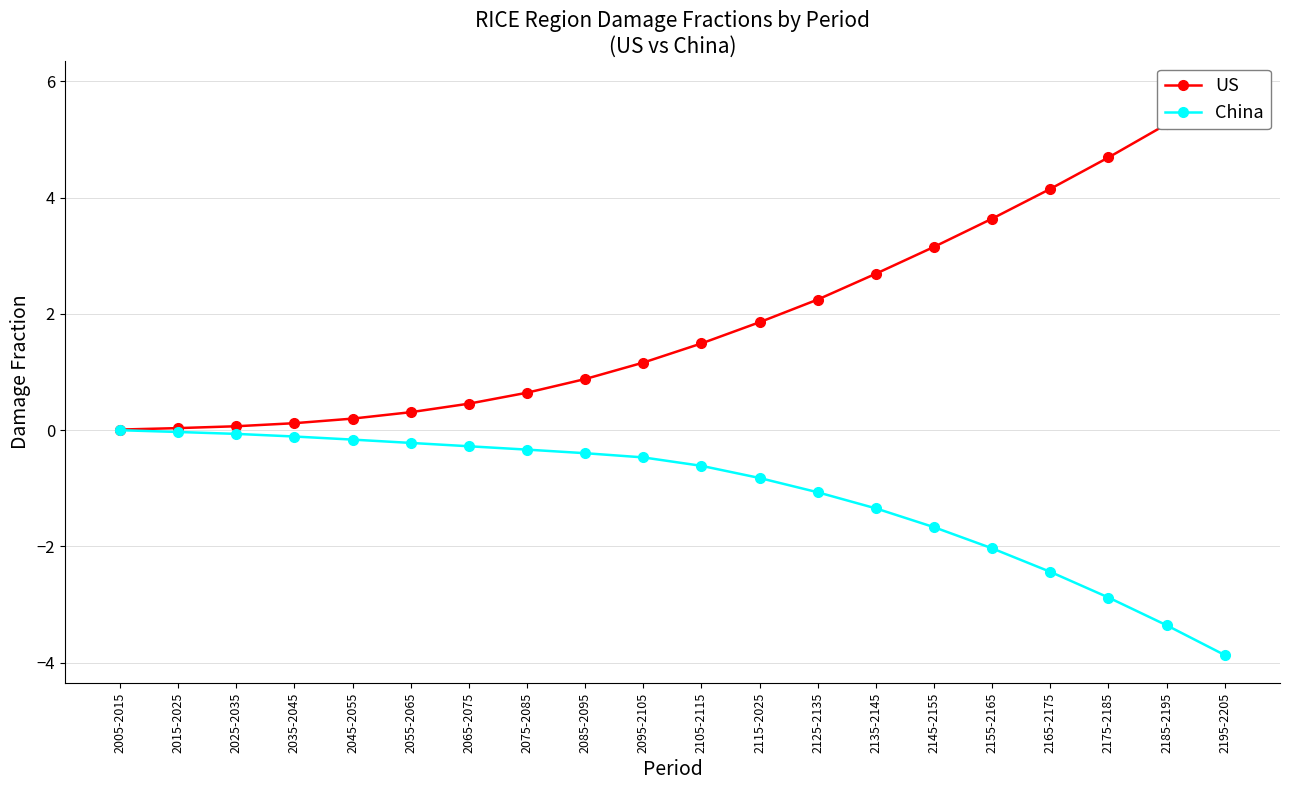

Which series has the largest total across all categories?

US